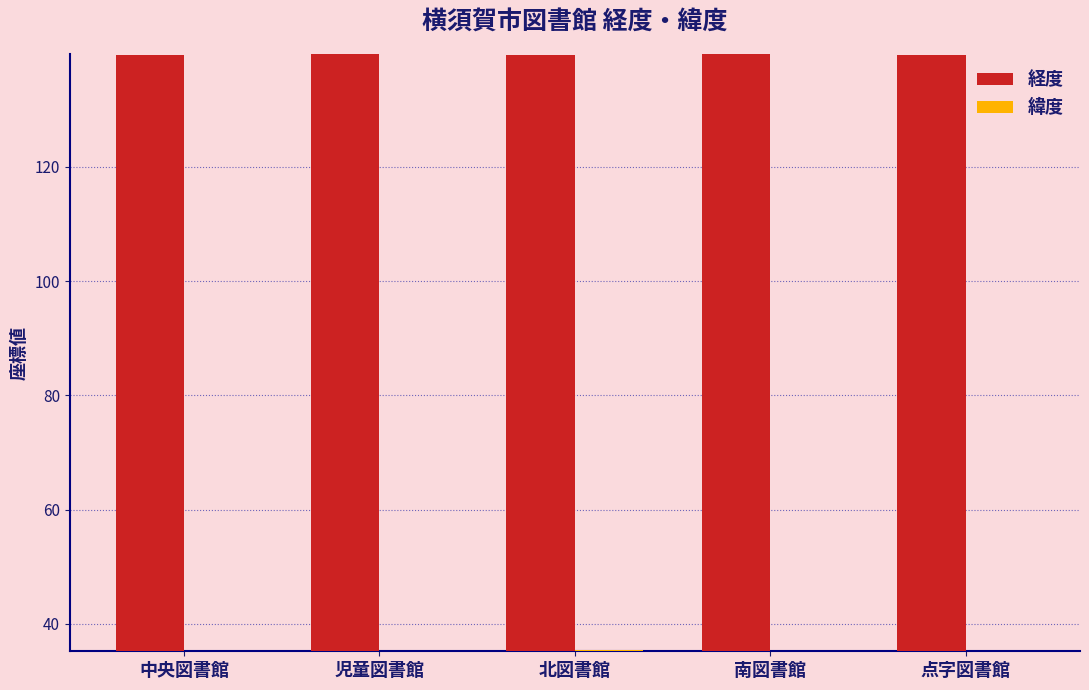

Rank the series at 中央図書館 from lowest to highest value.

緯度, 経度